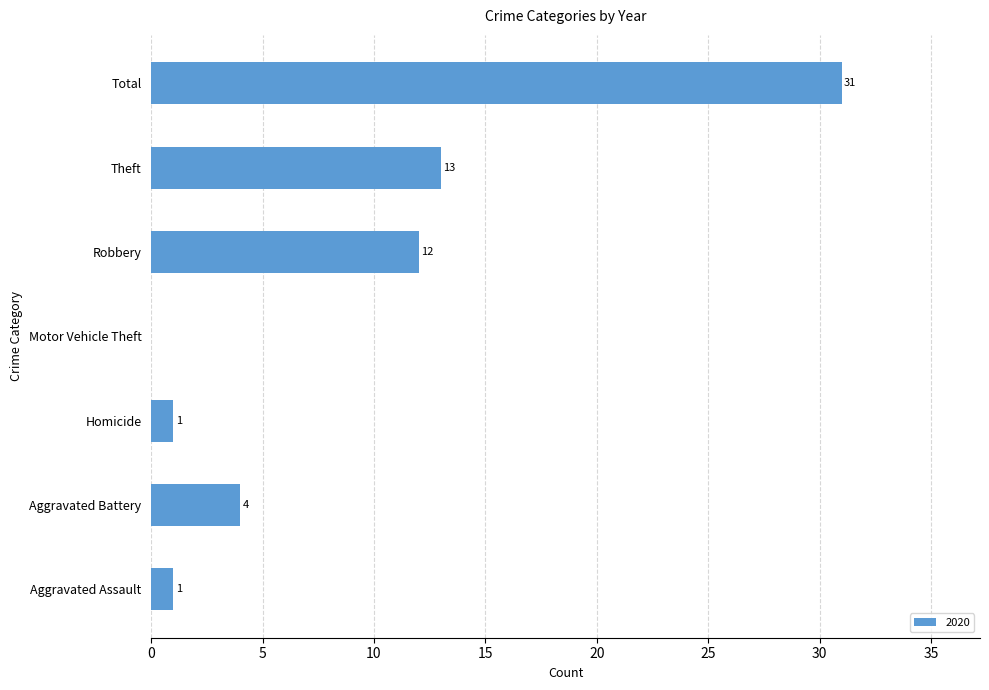

What is the greatest value displayed?

31